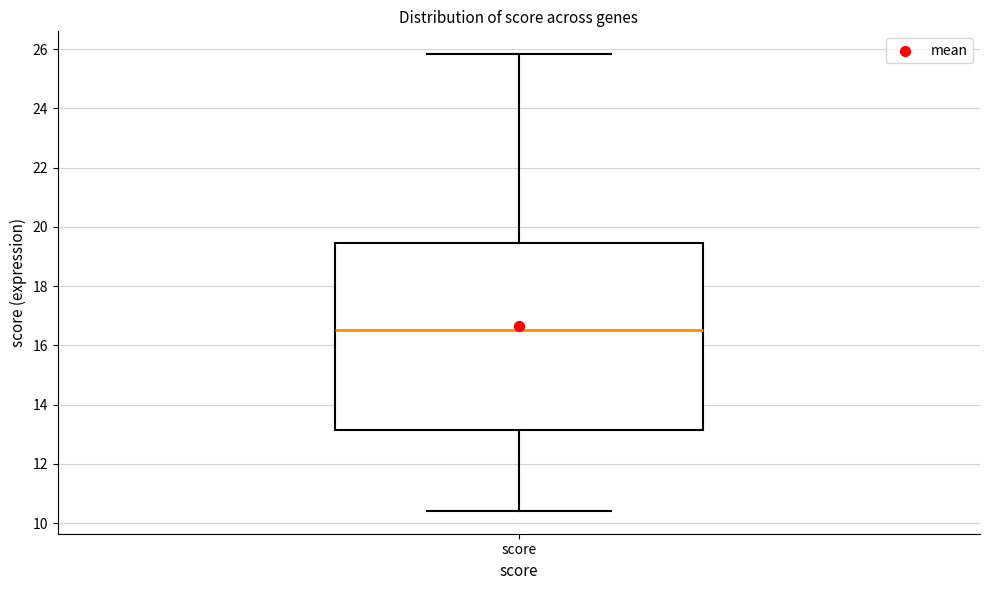

Transcribe this box plot: give where the median line is, the range the box spans, and where the two whiskers end, as read against the y-axis. The values are not printed on the chart, so give them approximately, as read against the axis.

median 16.6, box 13.2 to 19.4, whiskers 10.4 to 25.8